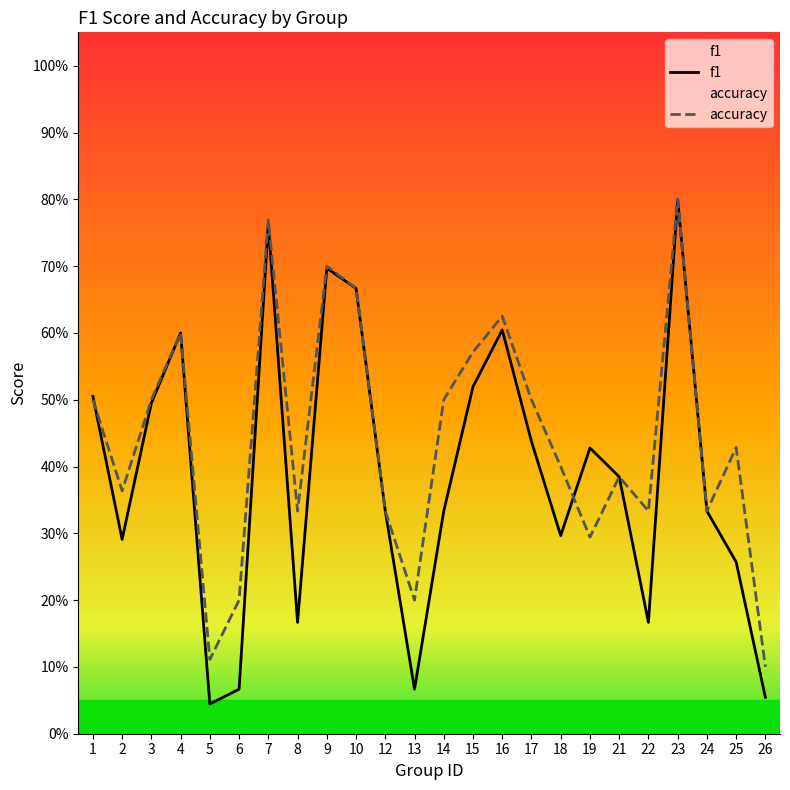

What is the difference between the maximum and minimum values in the f1 series?

0.8